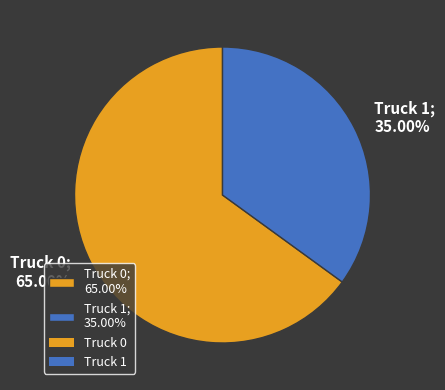

To the nearest percent, what is the difference between the largest and smallest slice percentages?

30%